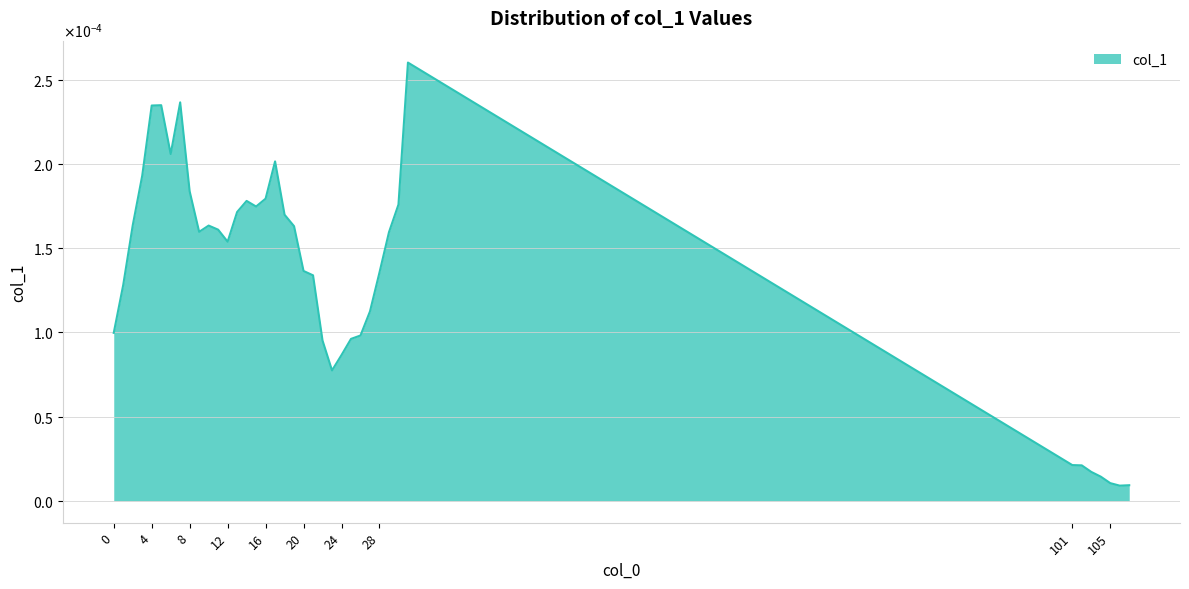

Rank the categories by value from lowest to highest.

106, 107, 105, 104, 103, 102, 101, 23, 24, 22, 25, 26, 0, 27, 1, 21, 28, 20, 12, 29, 9, 11, 19, 10, 2, 18, 13, 15, 30, 14, 16, 8, 3, 17, 6, 4, 5, 7, 31